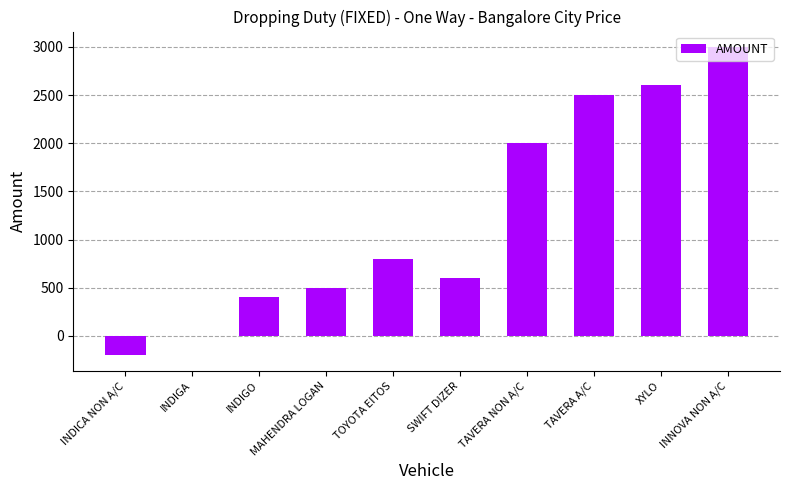

What is the sum of all values?

12200